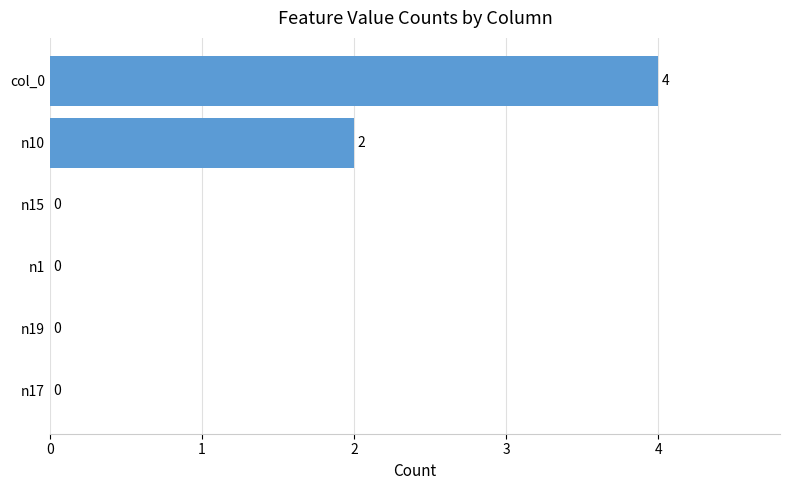

Is it true that the value at n15 is -2?

False